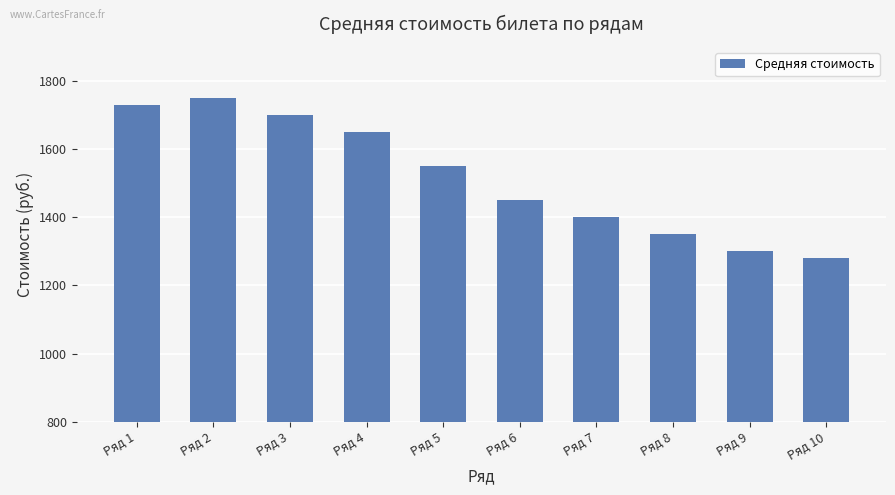

List the labels in order of value, smallest first.

Ряд 10, Ряд 9, Ряд 8, Ряд 7, Ряд 6, Ряд 5, Ряд 4, Ряд 3, Ряд 1, Ряд 2